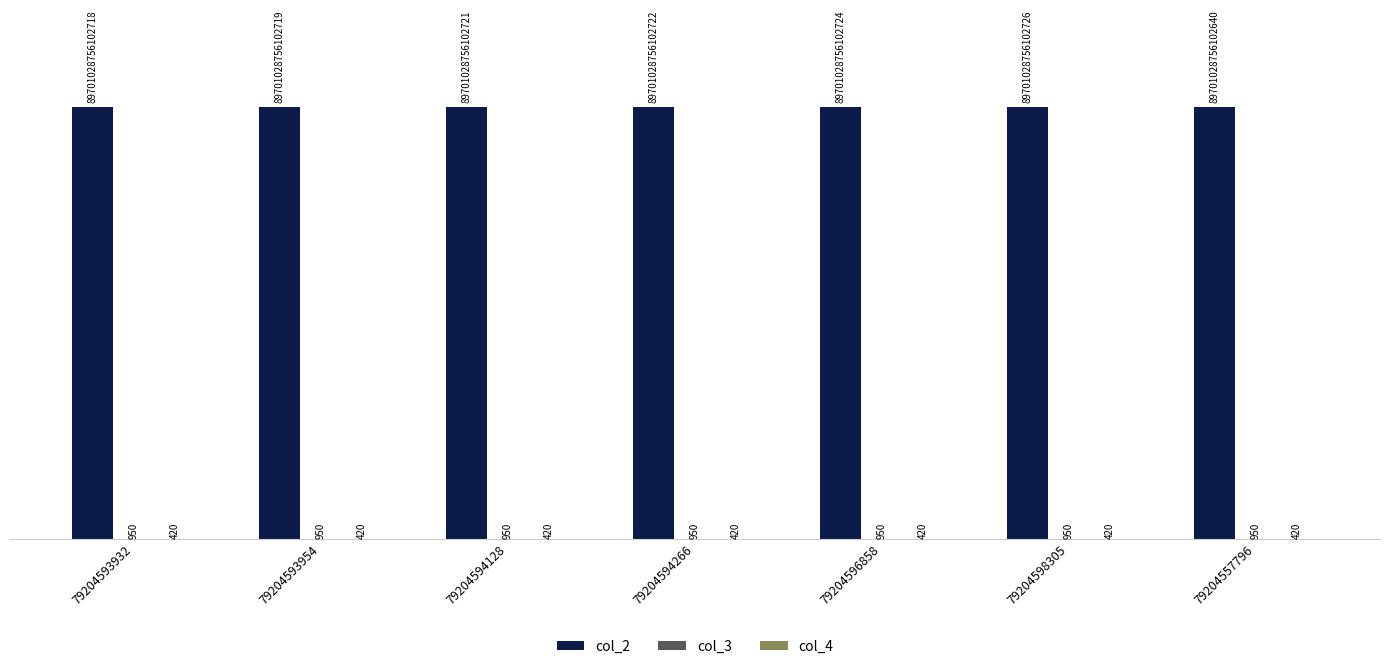

What is the sum of all col_4 values?

2940